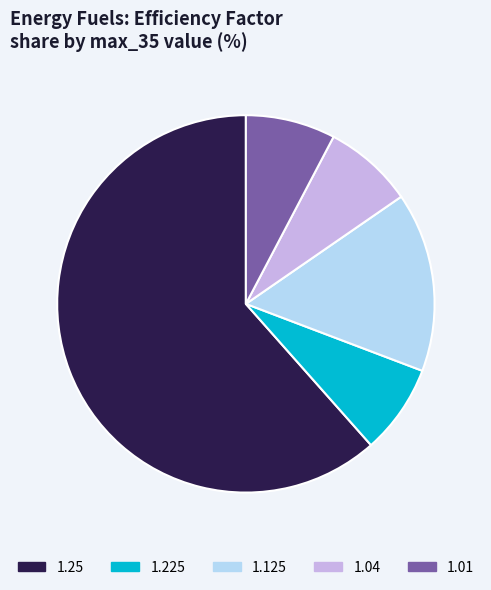

Which category has the biggest portion of the pie?

1.25